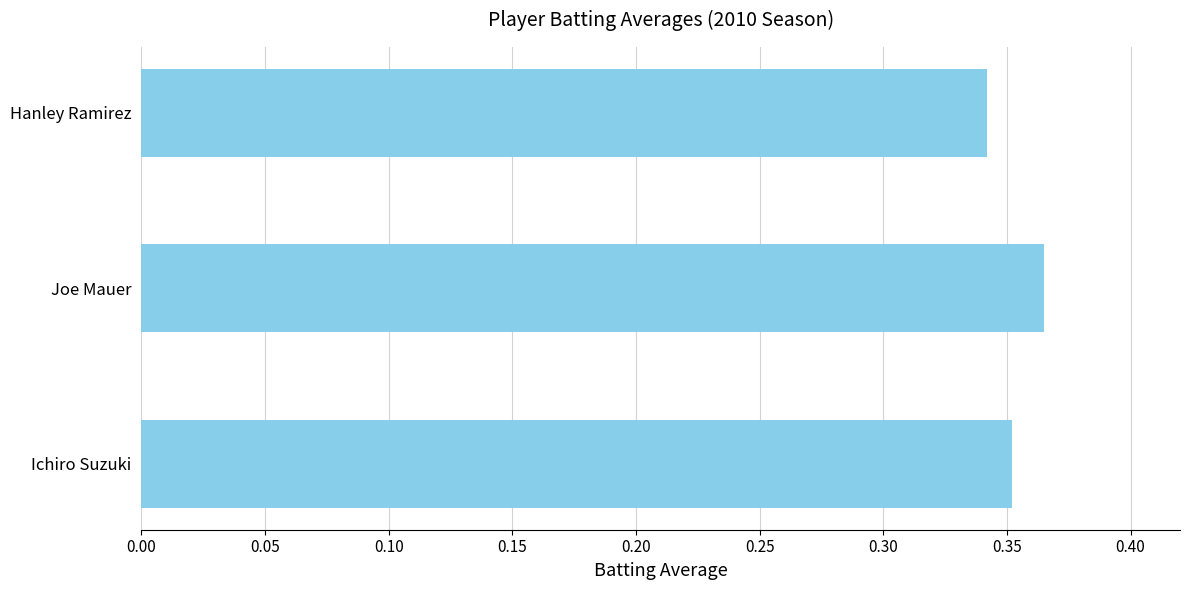

At which category does the chart reach its minimum across all series?

Hanley Ramirez